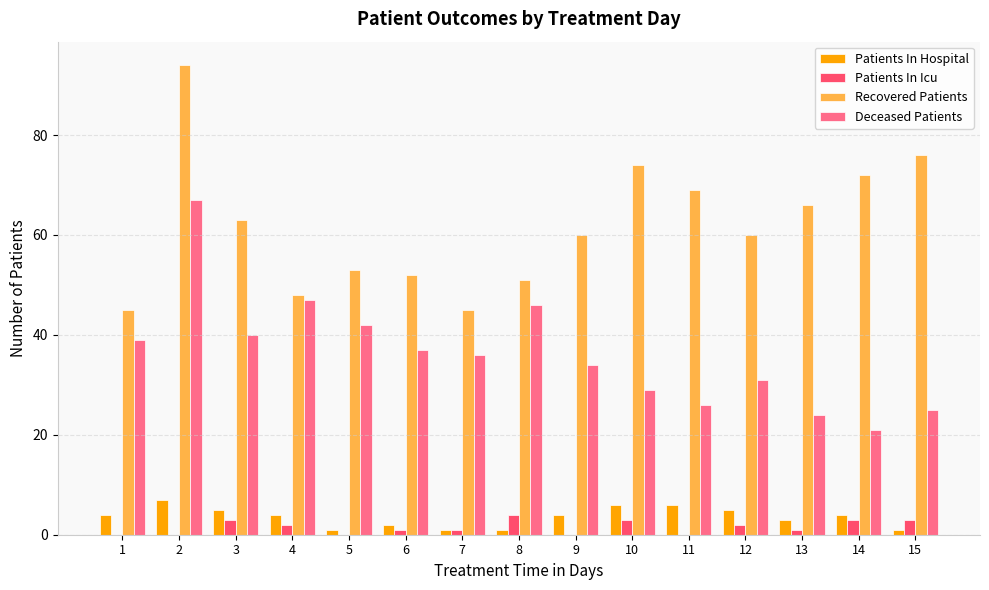

What value does the Deceased Patients series have at 2, to the nearest 10?

70